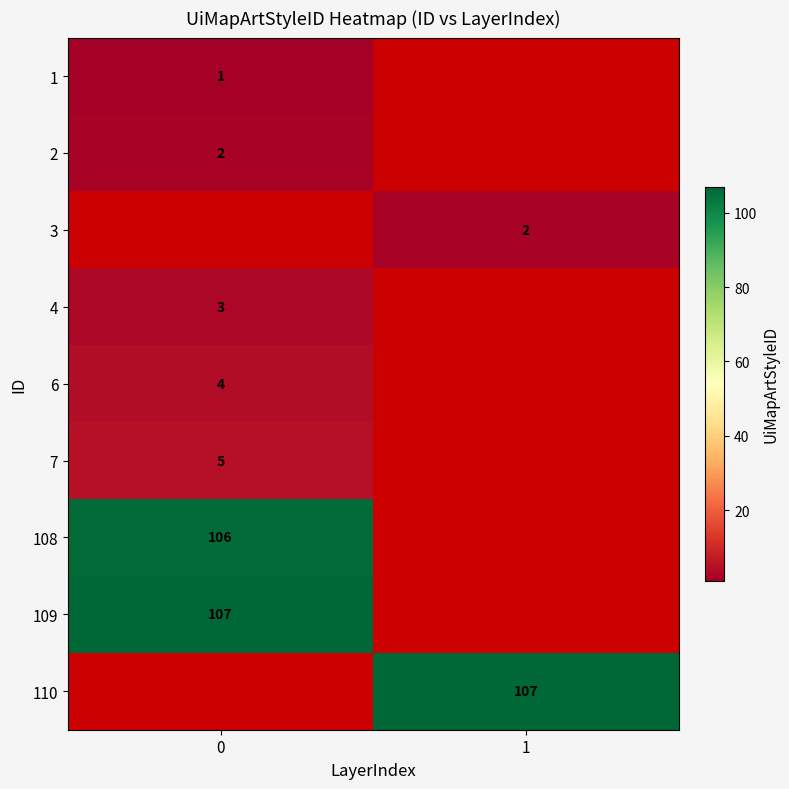

Count the number of data series in this chart.

9